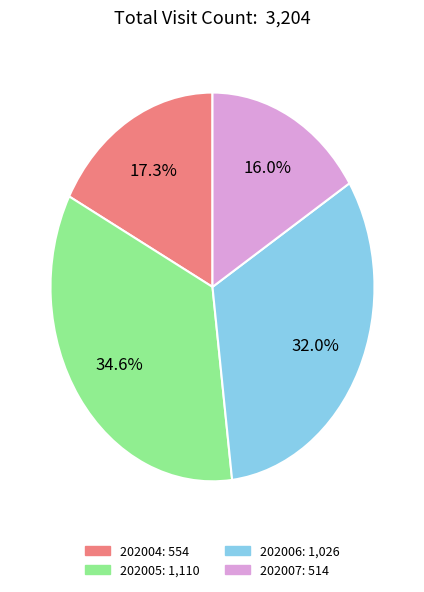

Rank the categories by value from highest to lowest.

202005, 202006, 202004, 202007